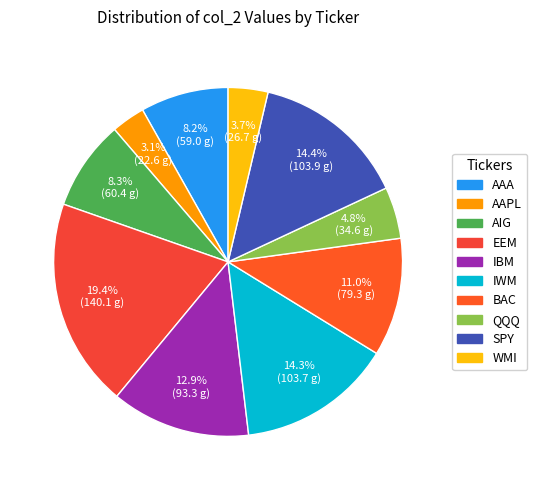

How many slices are in this pie chart?

10